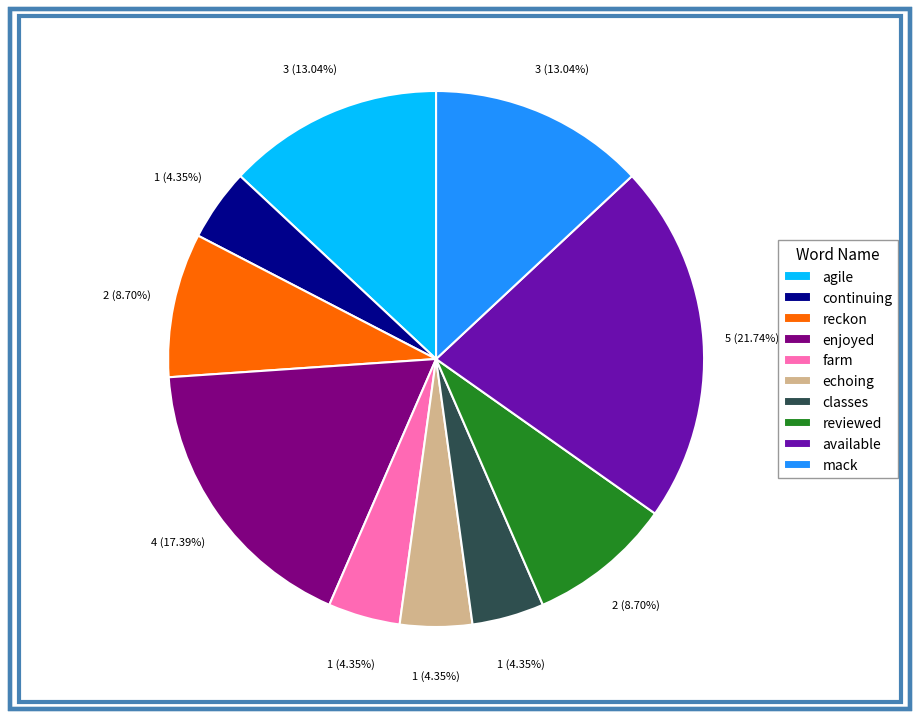

How many segments does this pie chart have?

10